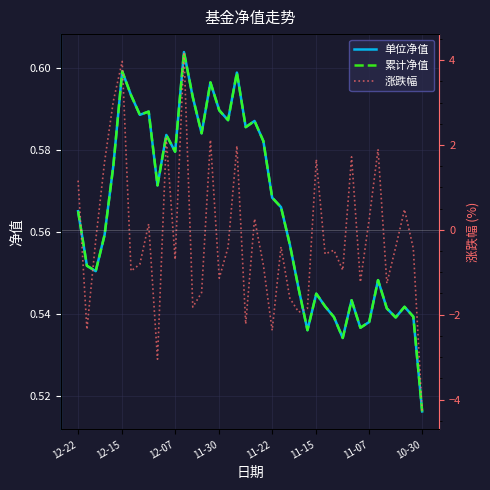

Is the value of 涨跌幅 at 11-30 greater than the value of 单位净值 at 28?

Yes